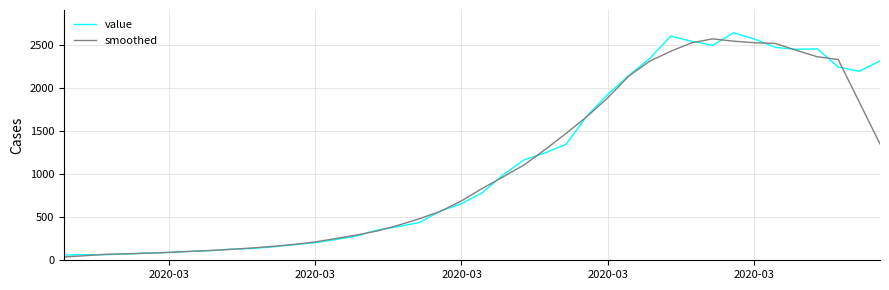

What is the greatest value displayed?

2638.0